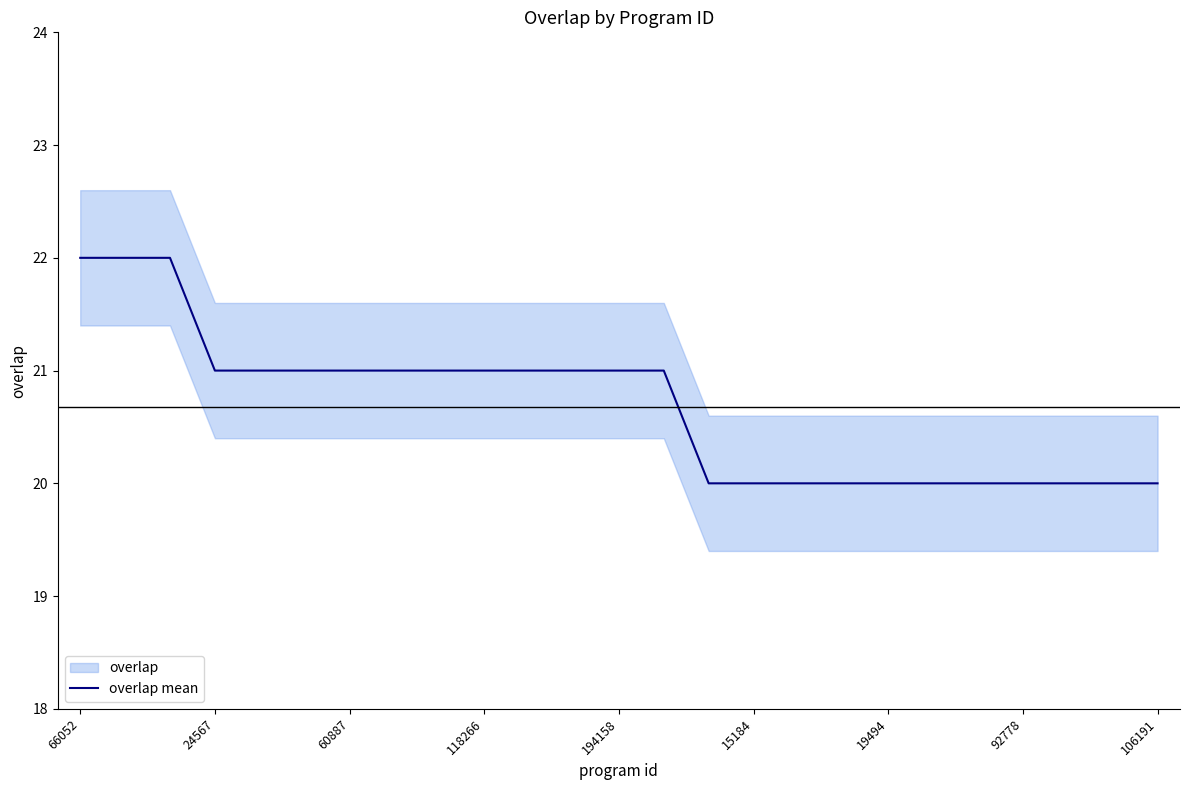

What is the minimum value for overlap mean?

20